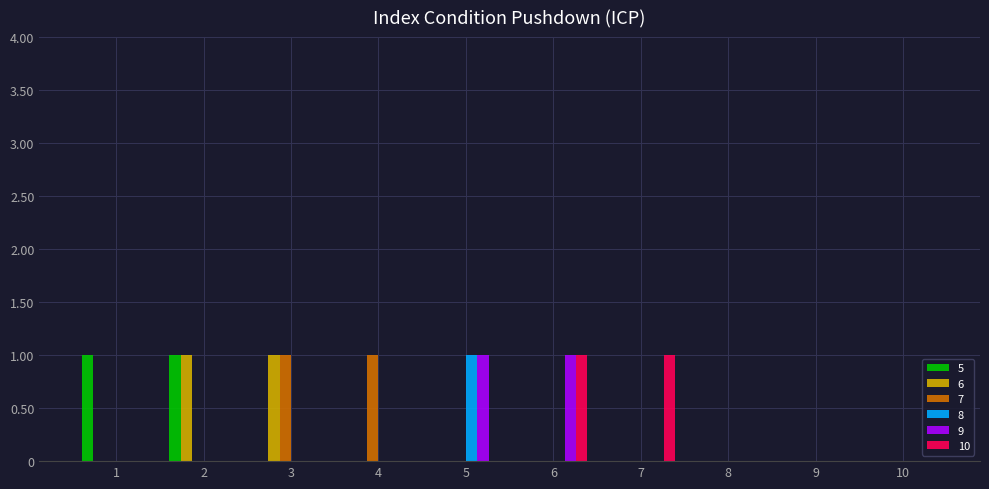

Are the bars horizontal?

No